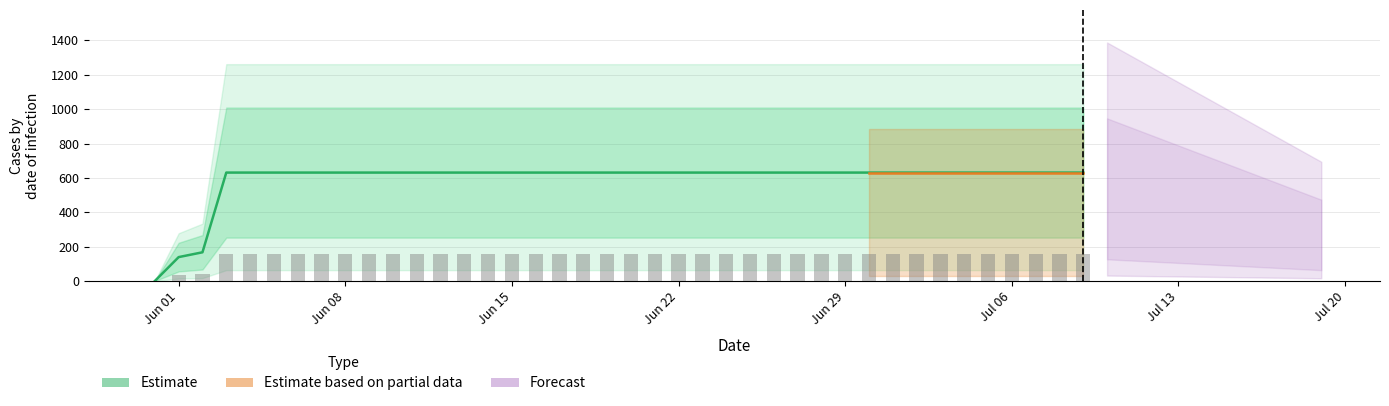

Which label corresponds to the largest value in the chart?

2020-06-03